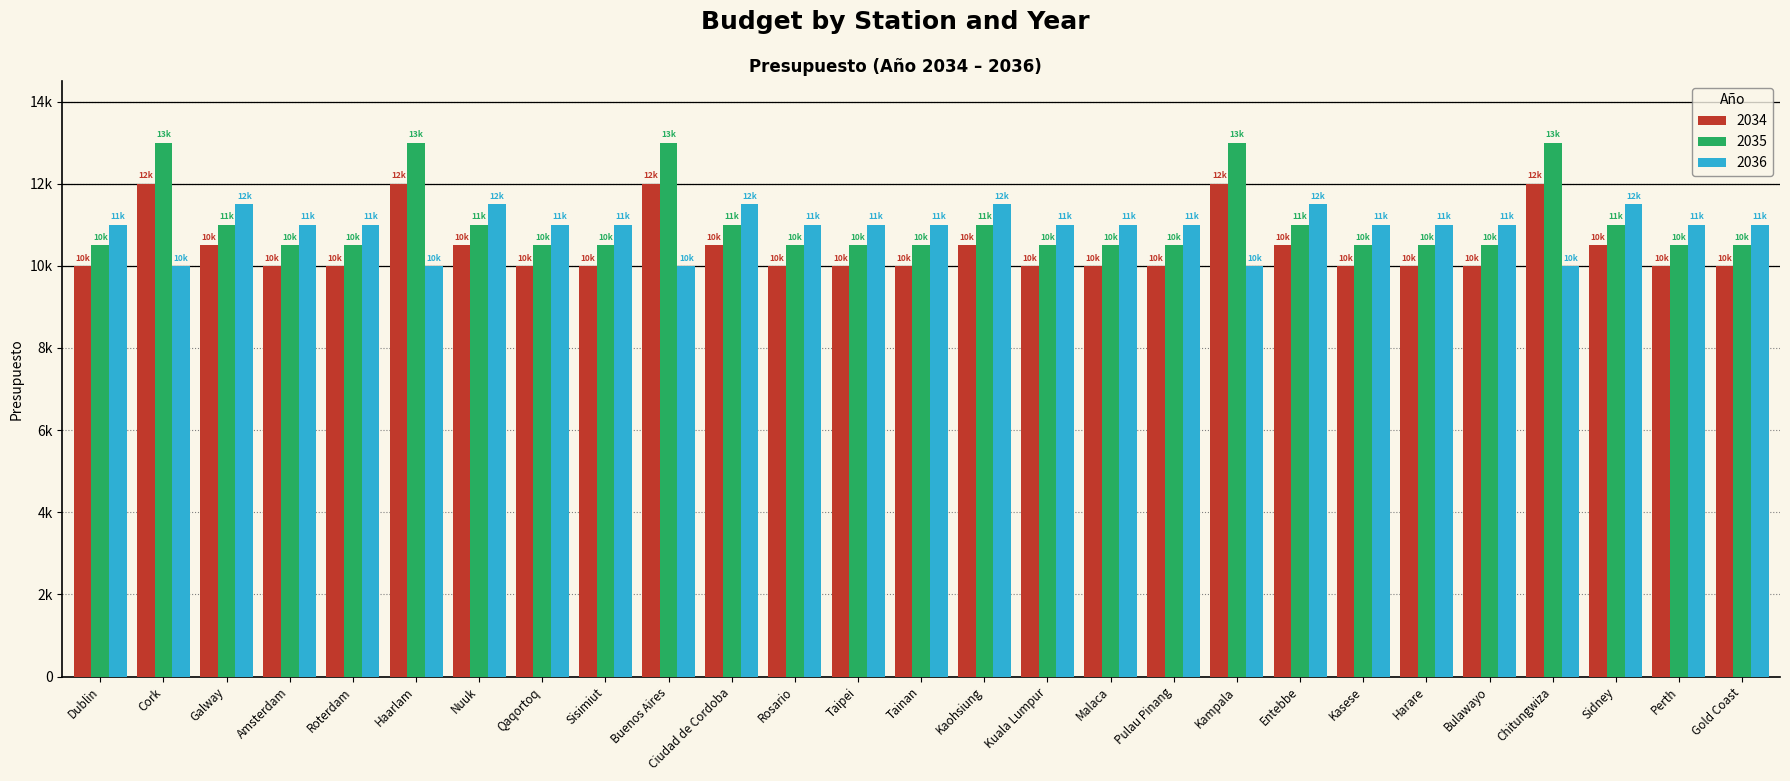

What are all the series names shown in the legend?

2034, 2035, 2036